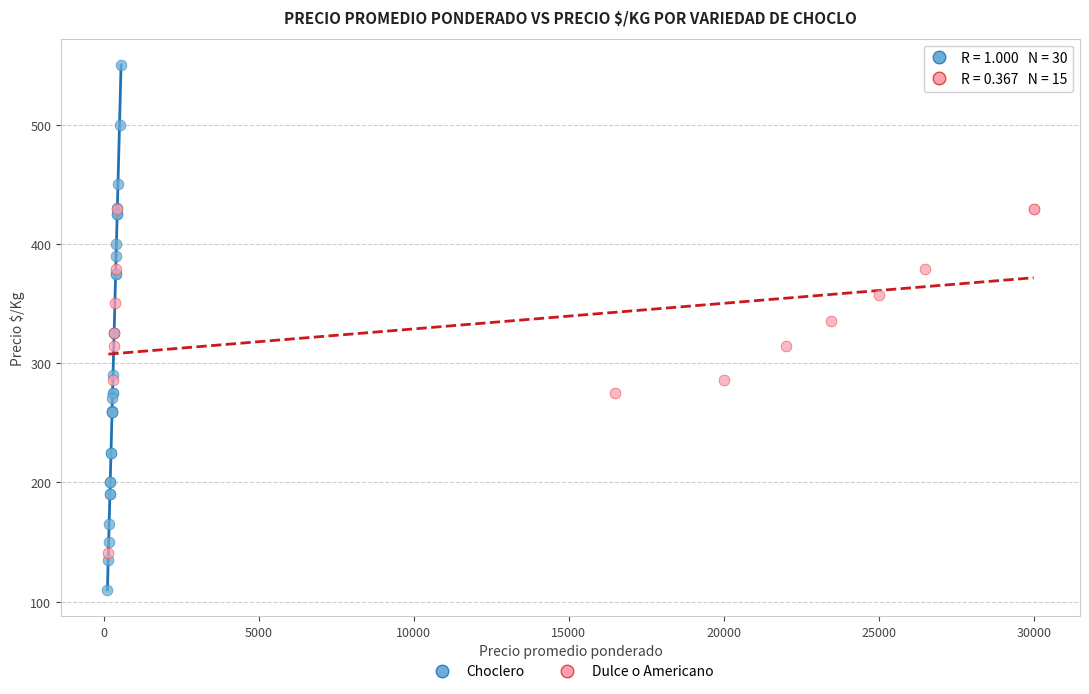

Which series reaches the minimum Y coordinate?

Choclero